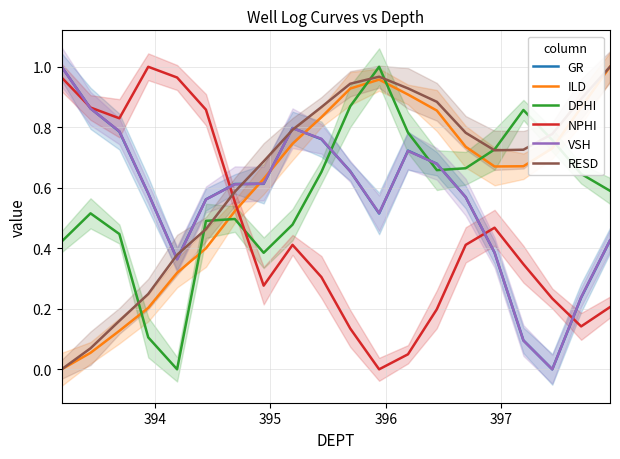

How many DPHI values are between 0 and 1?

20